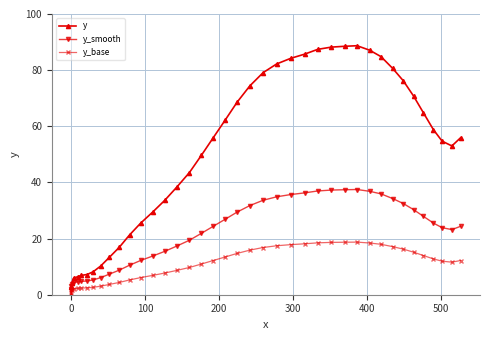

Which series has the largest total across all categories?

y